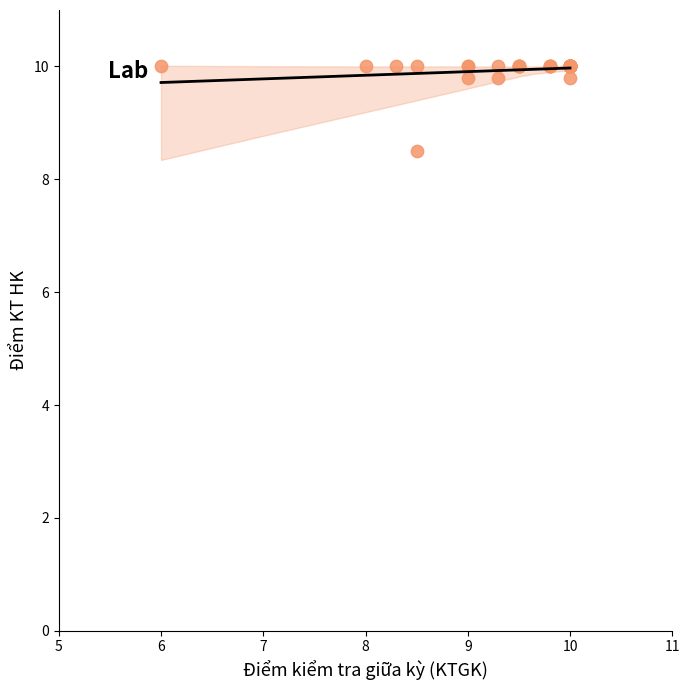

What Y value in the scatter plot is closest to 9?

8.5